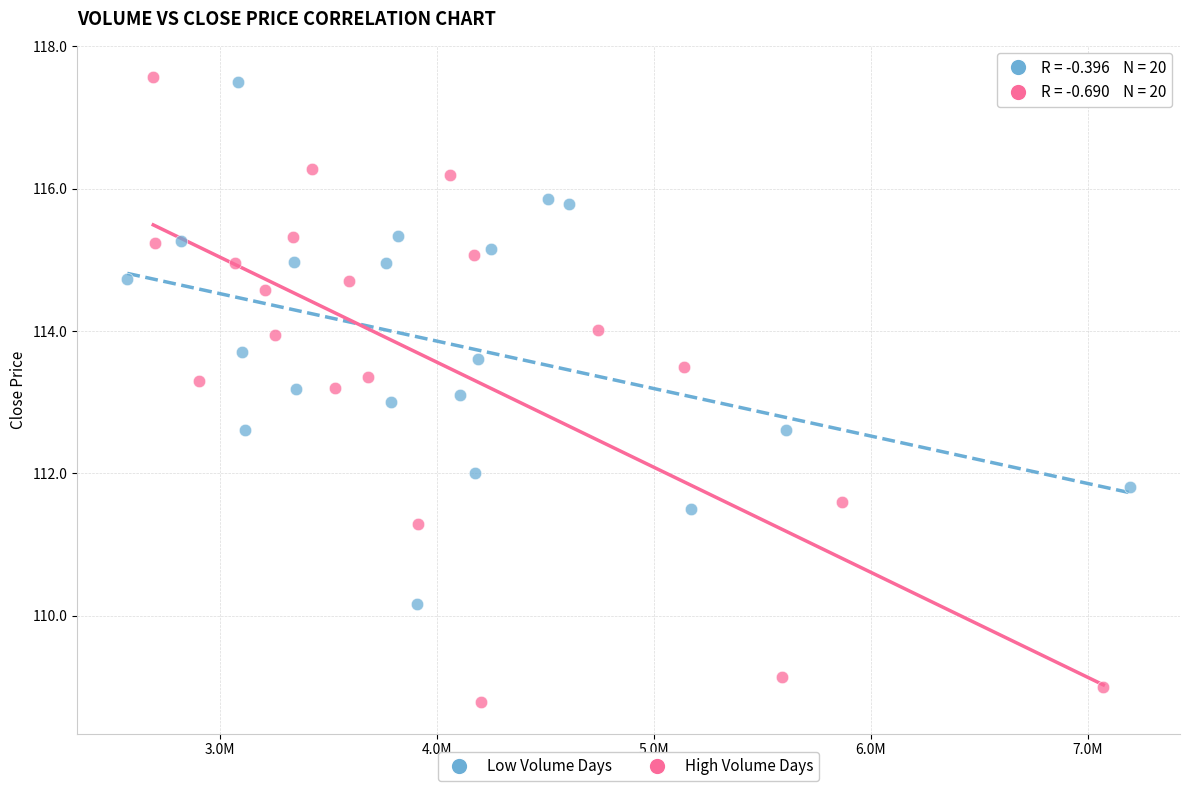

Which series has the largest Y range (max minus min)?

High Volume Days